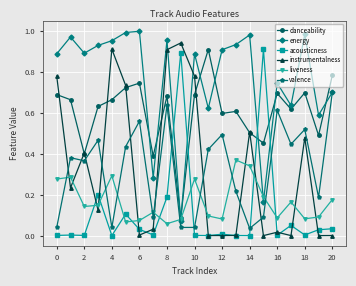

Does the chart have visible grid lines?

Yes